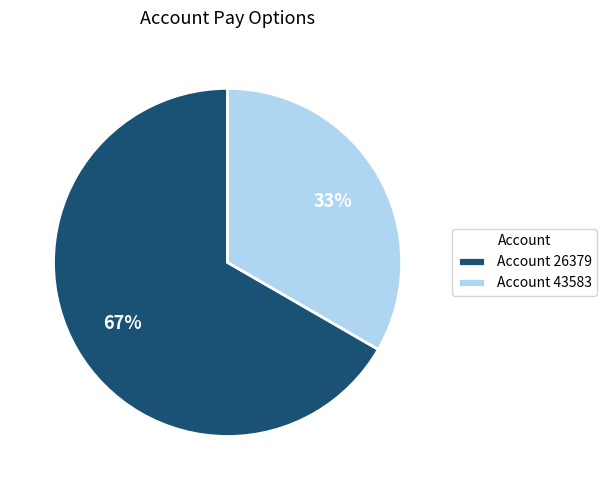

To the nearest percent, what percentage of the pie is Account 43583?

33%